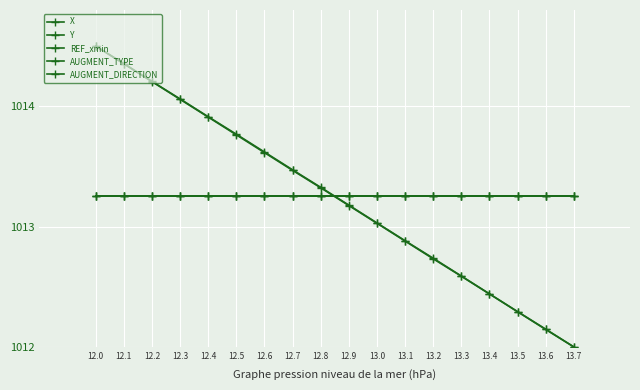

Which has a higher value, 13.3 or 12.2?

12.2